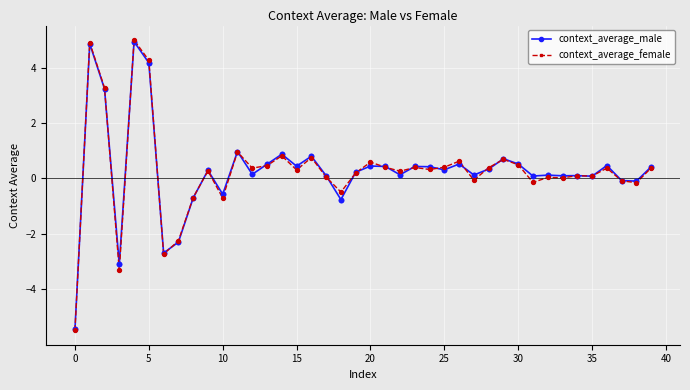

Which series has the largest range (max minus min)?

context_average_female